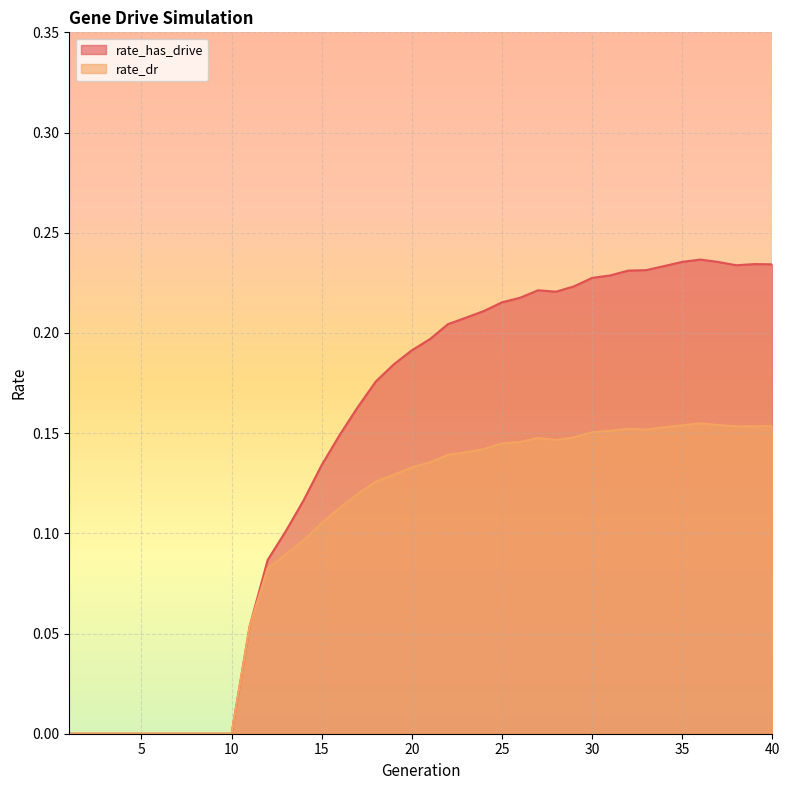

In rate_has_drive, how many points are higher than both neighbors (excluding endpoints)?

3